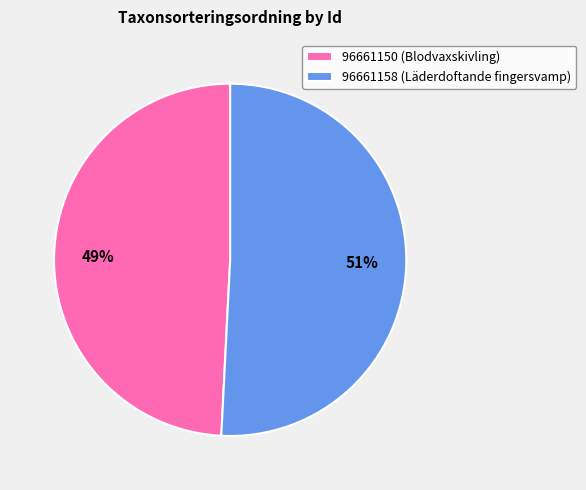

Rank the categories by value from lowest to highest.

96661150, 96661158